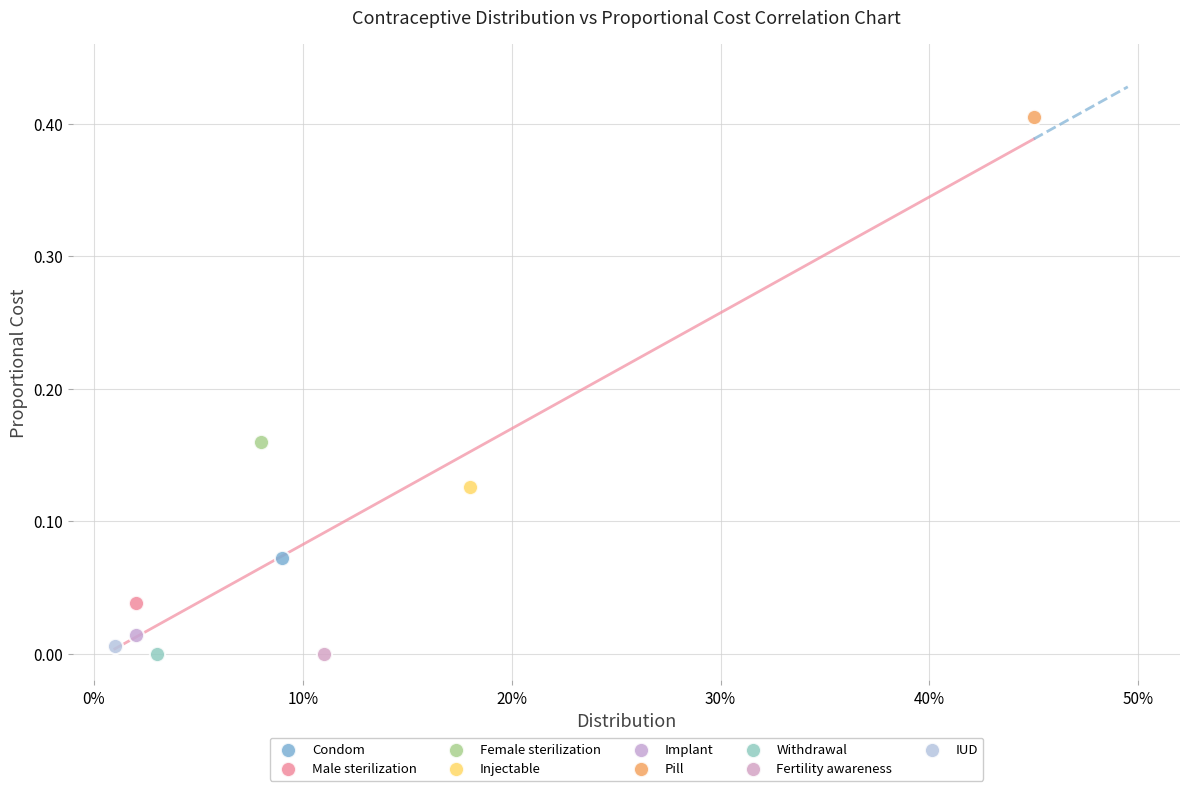

What are all the series names shown in the legend?

Condom, Male sterilization, Female sterilization, Injectable, Implant, Pill, Withdrawal, Fertility awareness, IUD